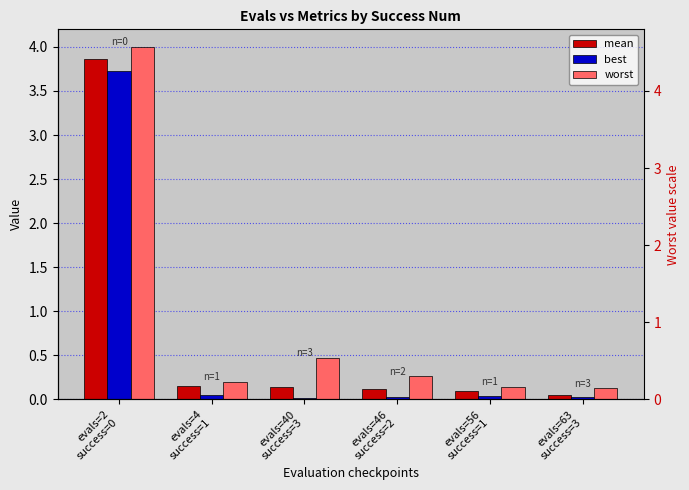

Reading left to right, list all the values displayed in this chart.

mean: 3.9	0.2	0.1	0.1	0.1	0.1
best: 3.7	0.1	0.0	0.0	0.0	0.0
worst: 4.0	0.2	0.5	0.3	0.1	0.1